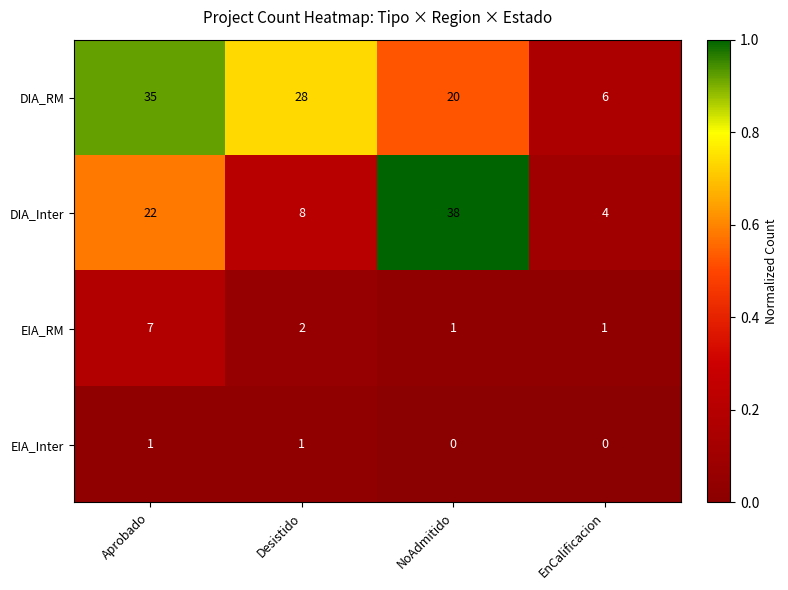

At how many categories does at least one series exceed 0?

4